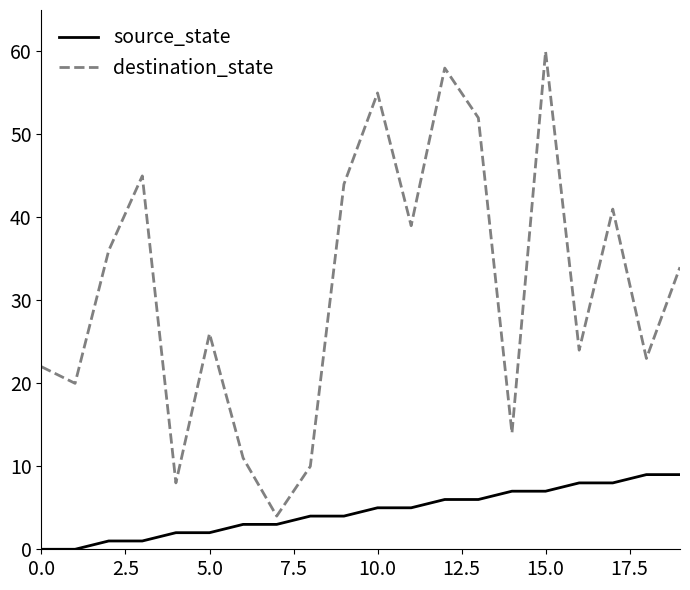

Is this an area chart (filled region under the line)?

No